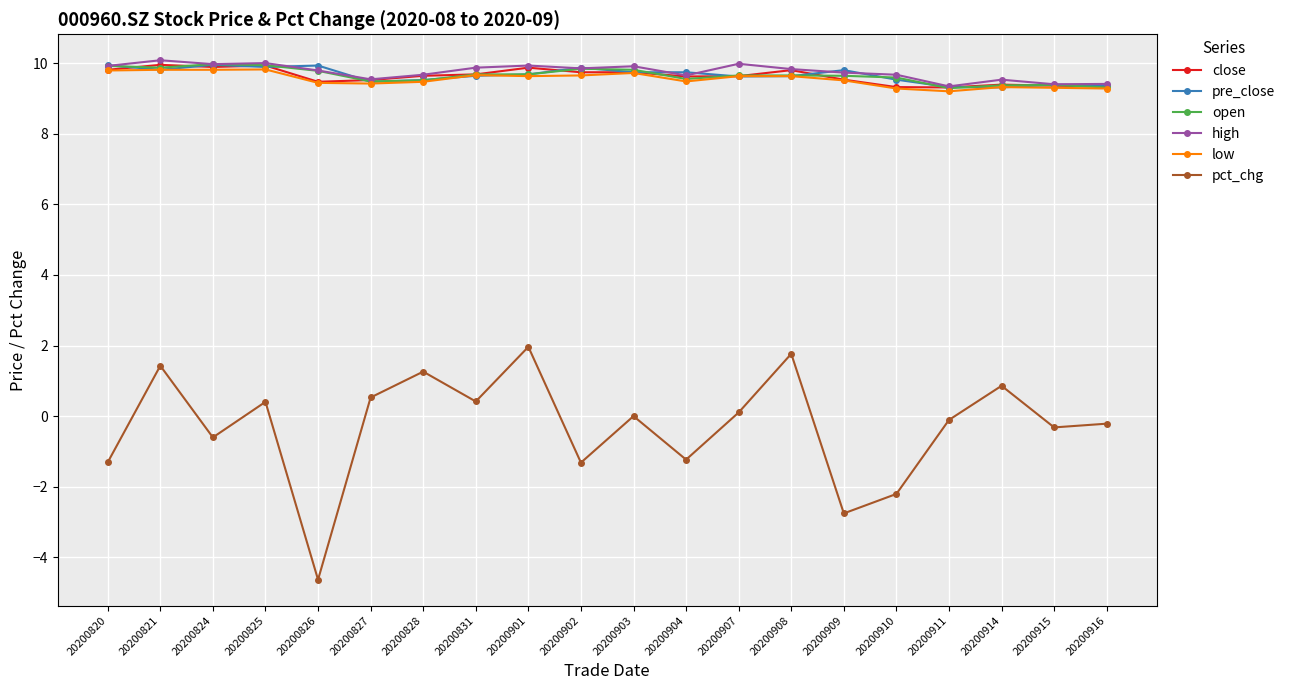

What is the value of the pre_close point at the 18th from the left?

9.3